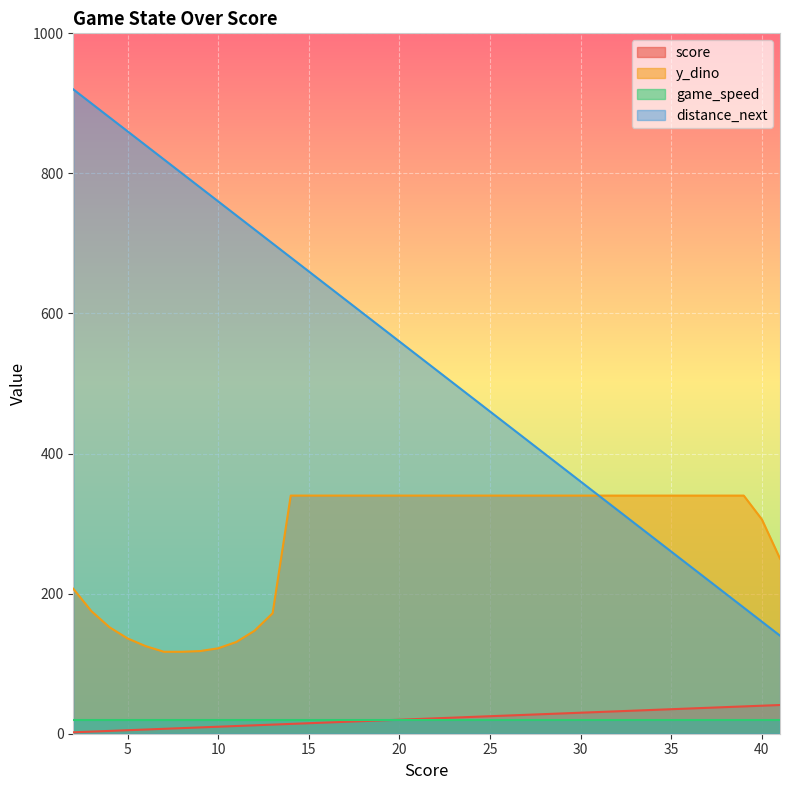

True or false: distance_next and score intersect in this chart.

False